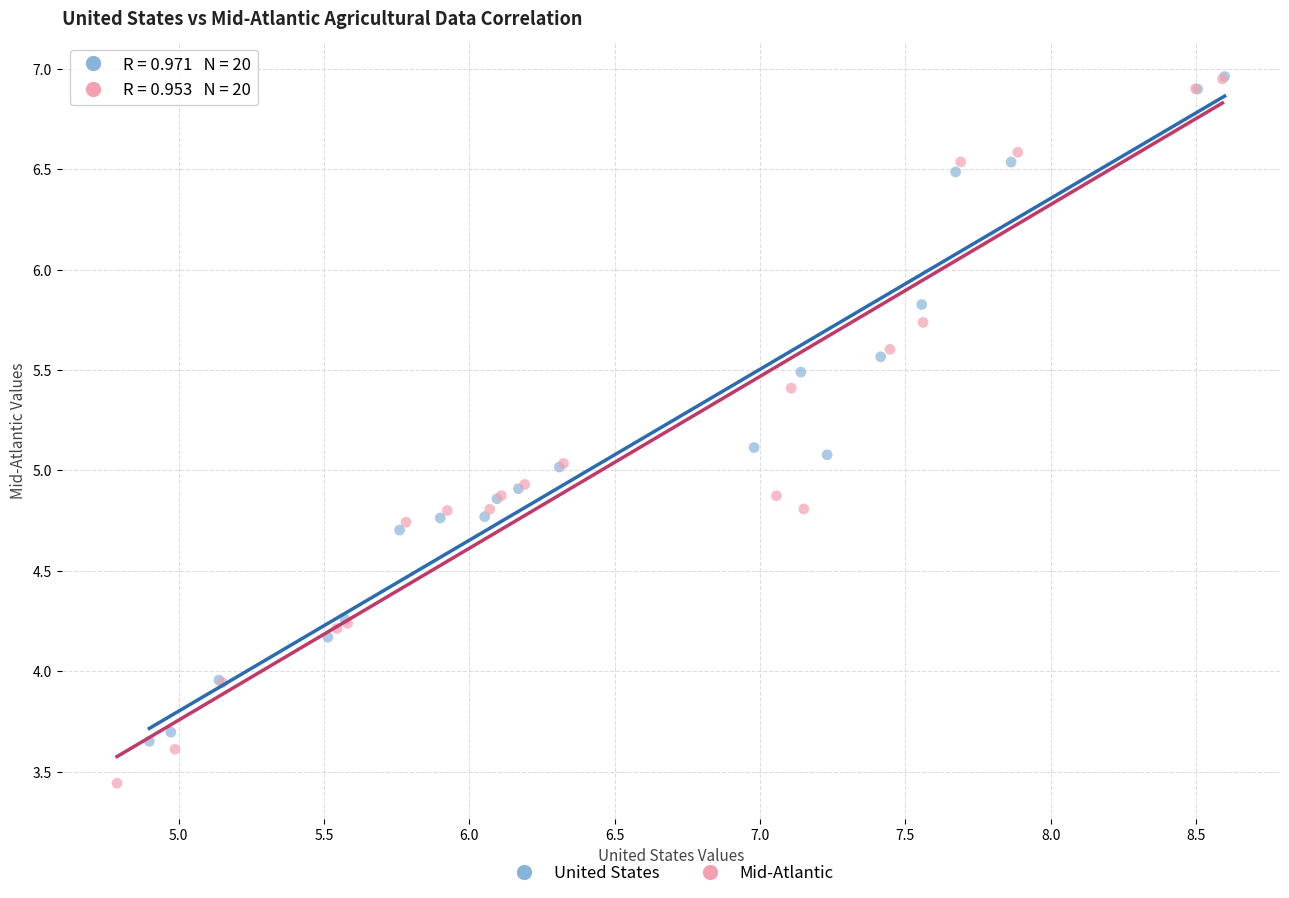

Which series has the widest spread of Y values?

Mid-Atlantic